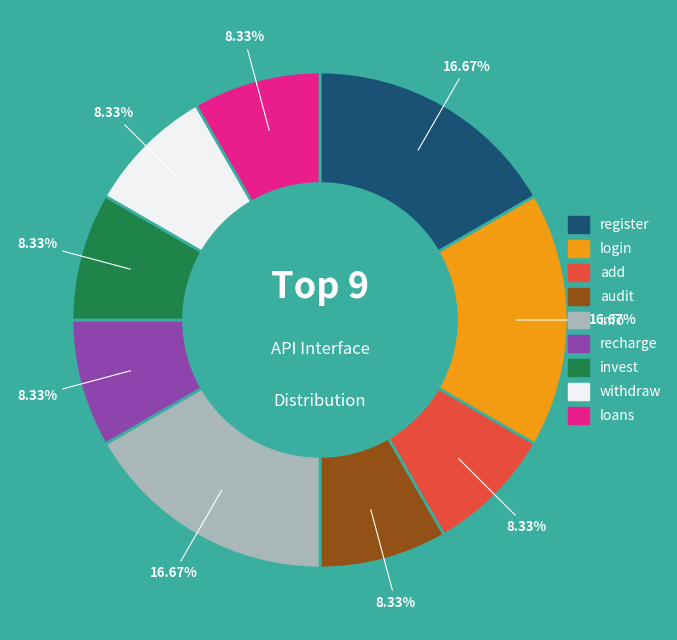

What percentage is NOT represented by login?

83.3%